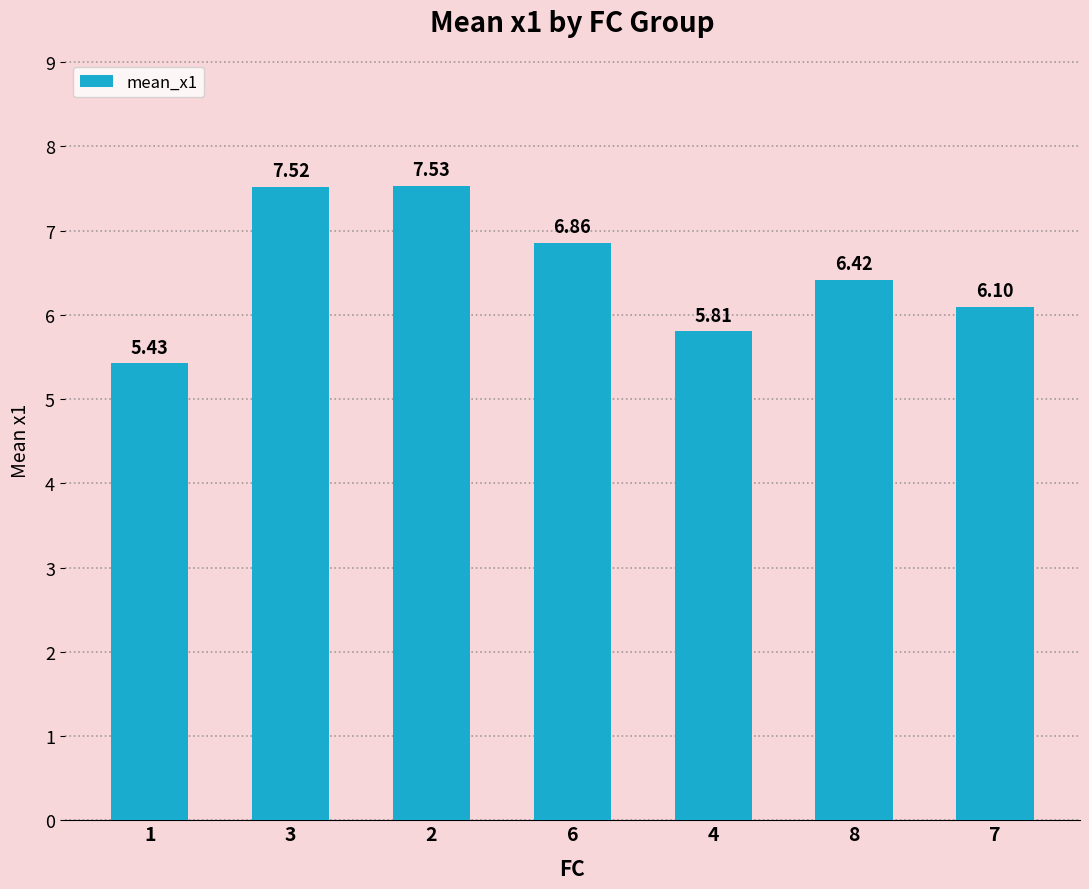

Rank the categories by value from highest to lowest.

2, 3, 6, 8, 7, 4, 1